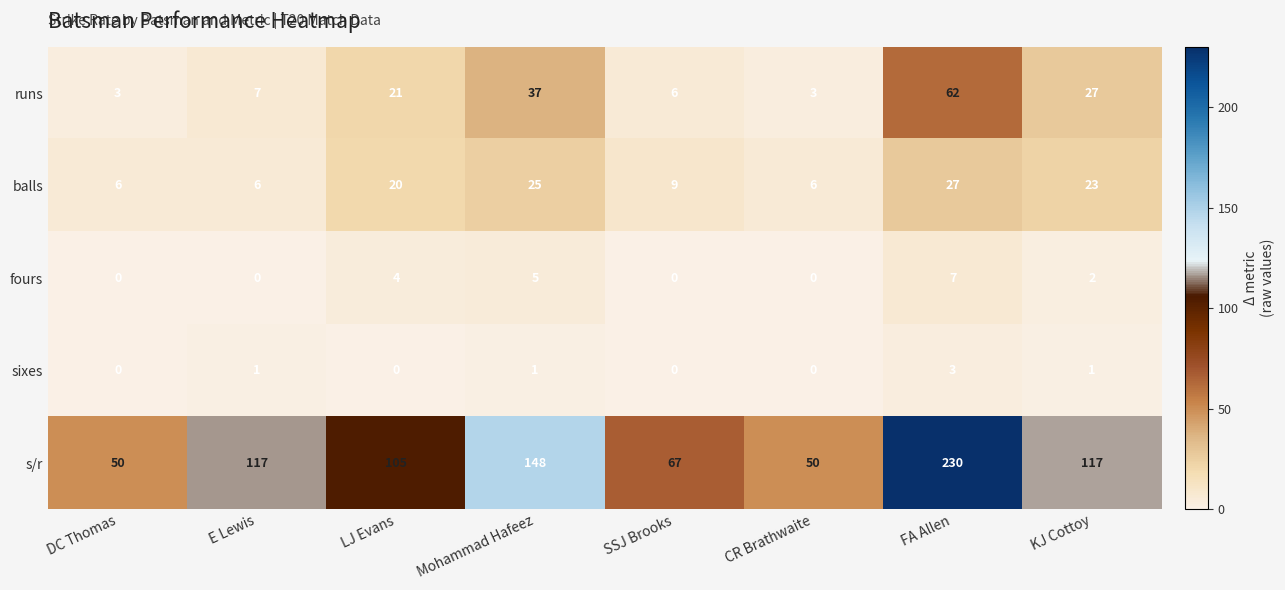

What value does the runs series have at E Lewis?

7